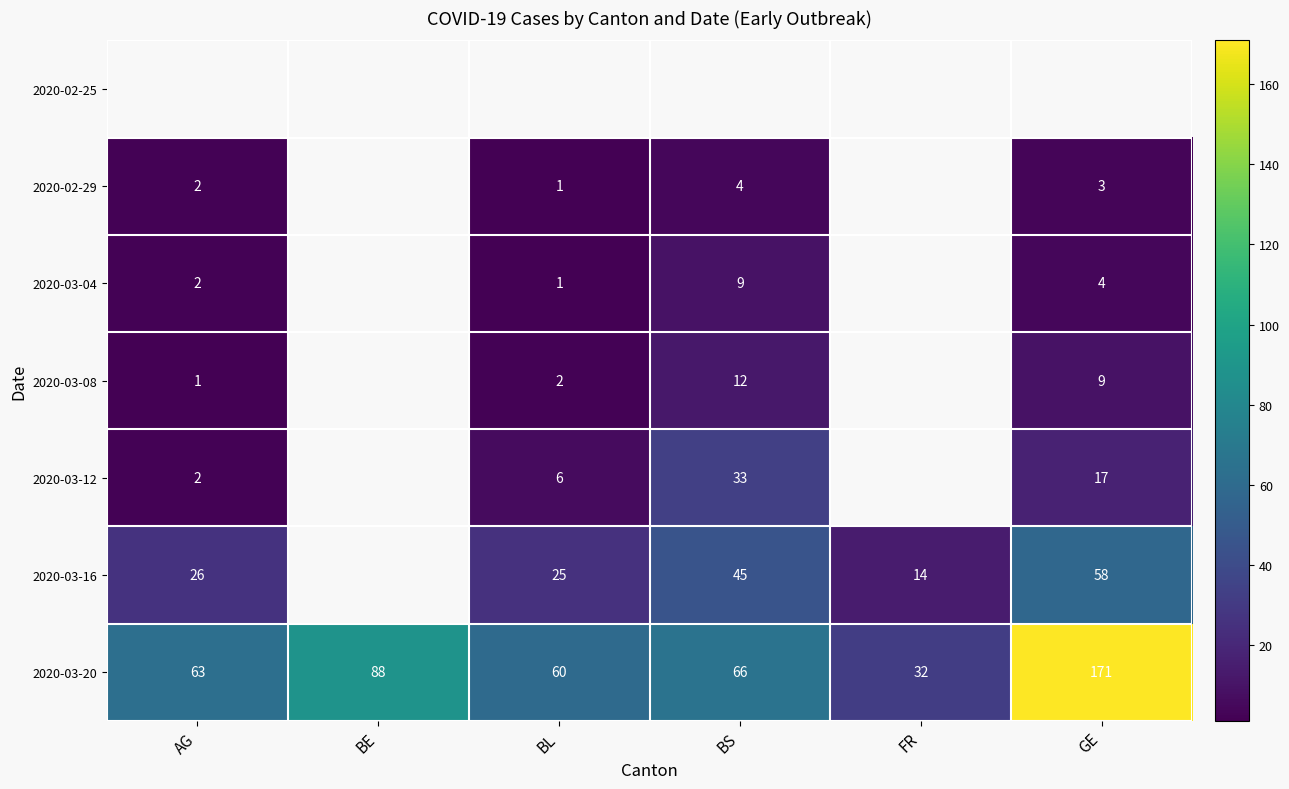

True or false: 2020-03-12 has a value of 21.4 at BS.

False